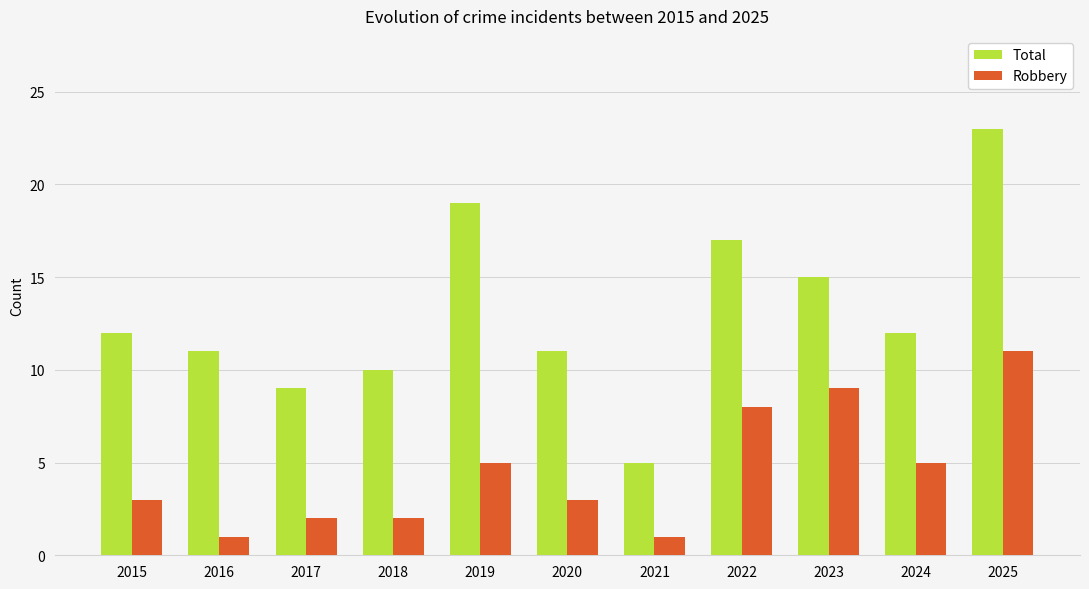

What is the sum of the Robbery values at 2024 and 2017?

7